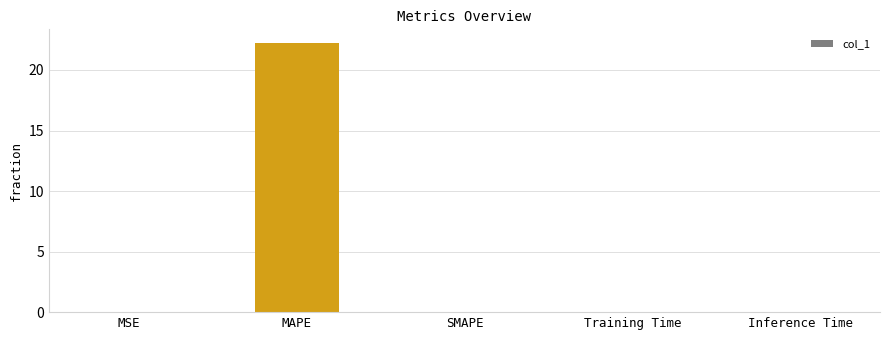

The chart shows a value of 0.0 at Training Time. True or false?

True